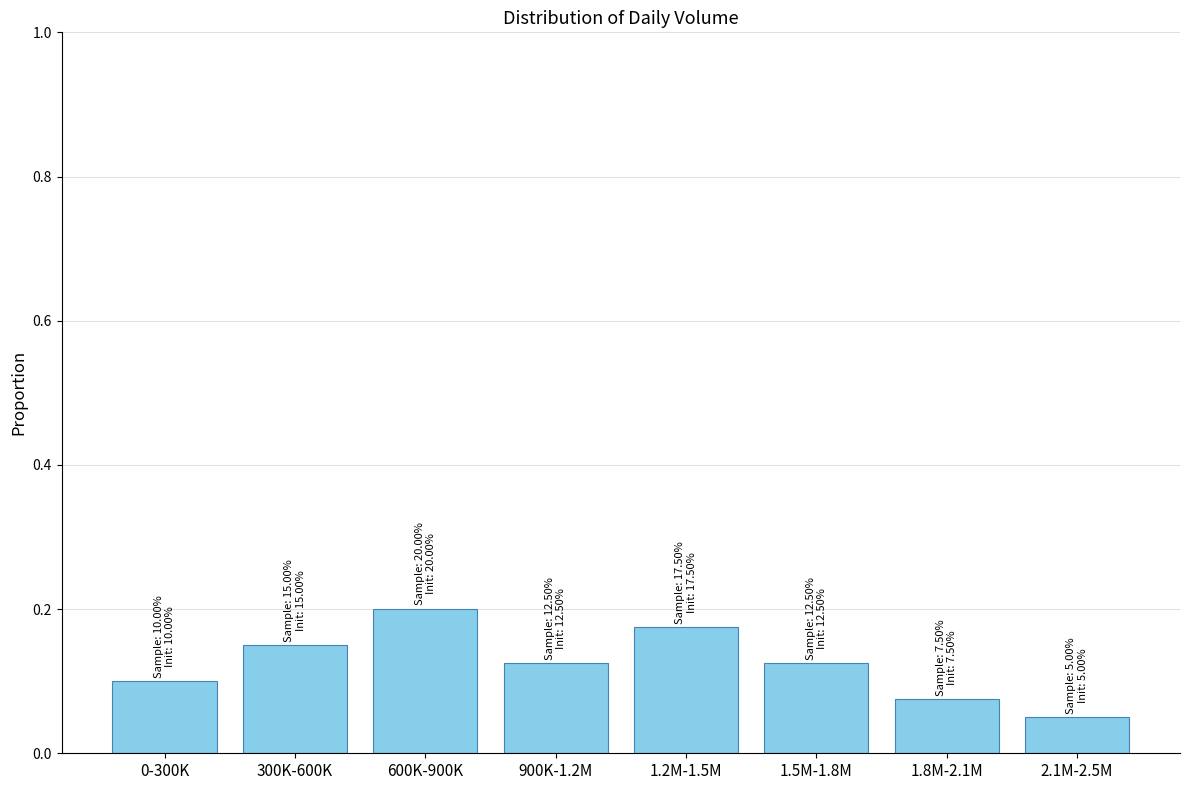

What is the sum of the values at 300K-600K and 1.2M-1.5M?

0.3